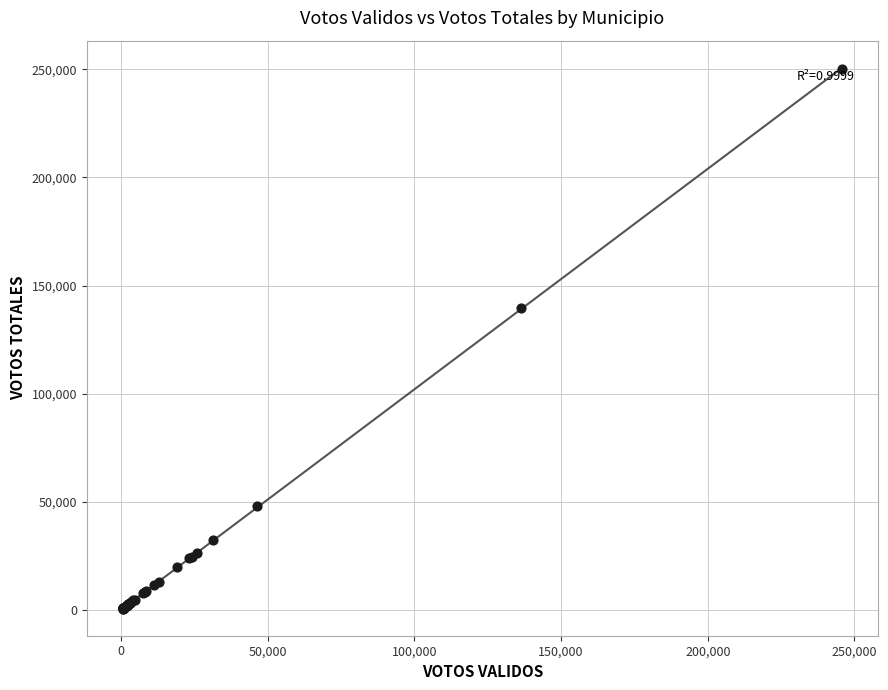

What Y value in the scatter plot is closest to 125426?

139577